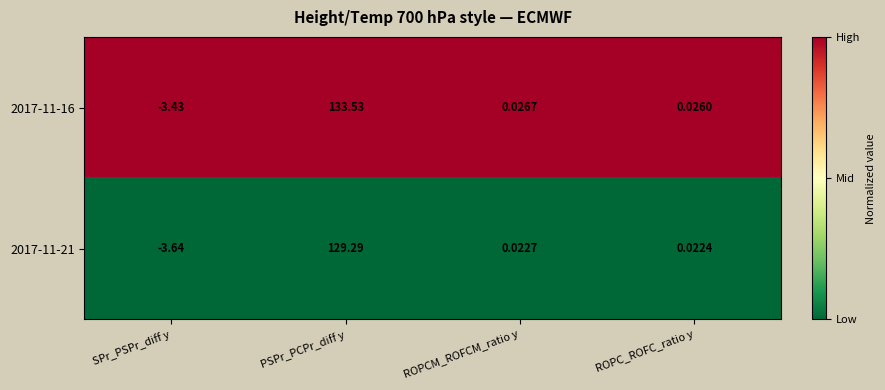

List the labels in order of 2017-11-21 value, smallest first.

SPr_PSPr_diff y, ROPC_ROFC_ratio y, ROPCM_ROFCM_ratio y, PSPr_PCPr_diff y